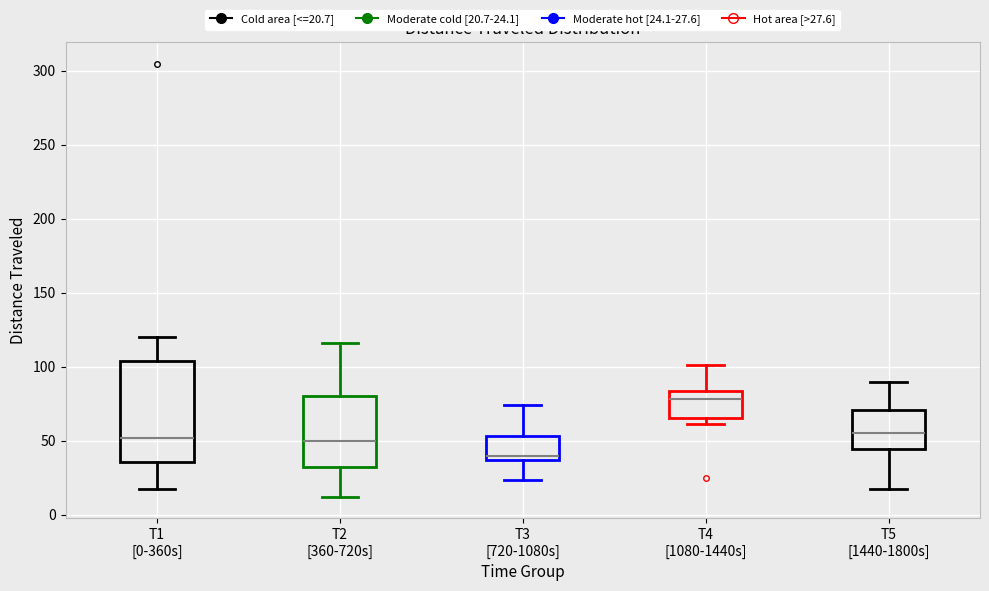

Which box's median line is the highest?

T4 [1080-1440s]